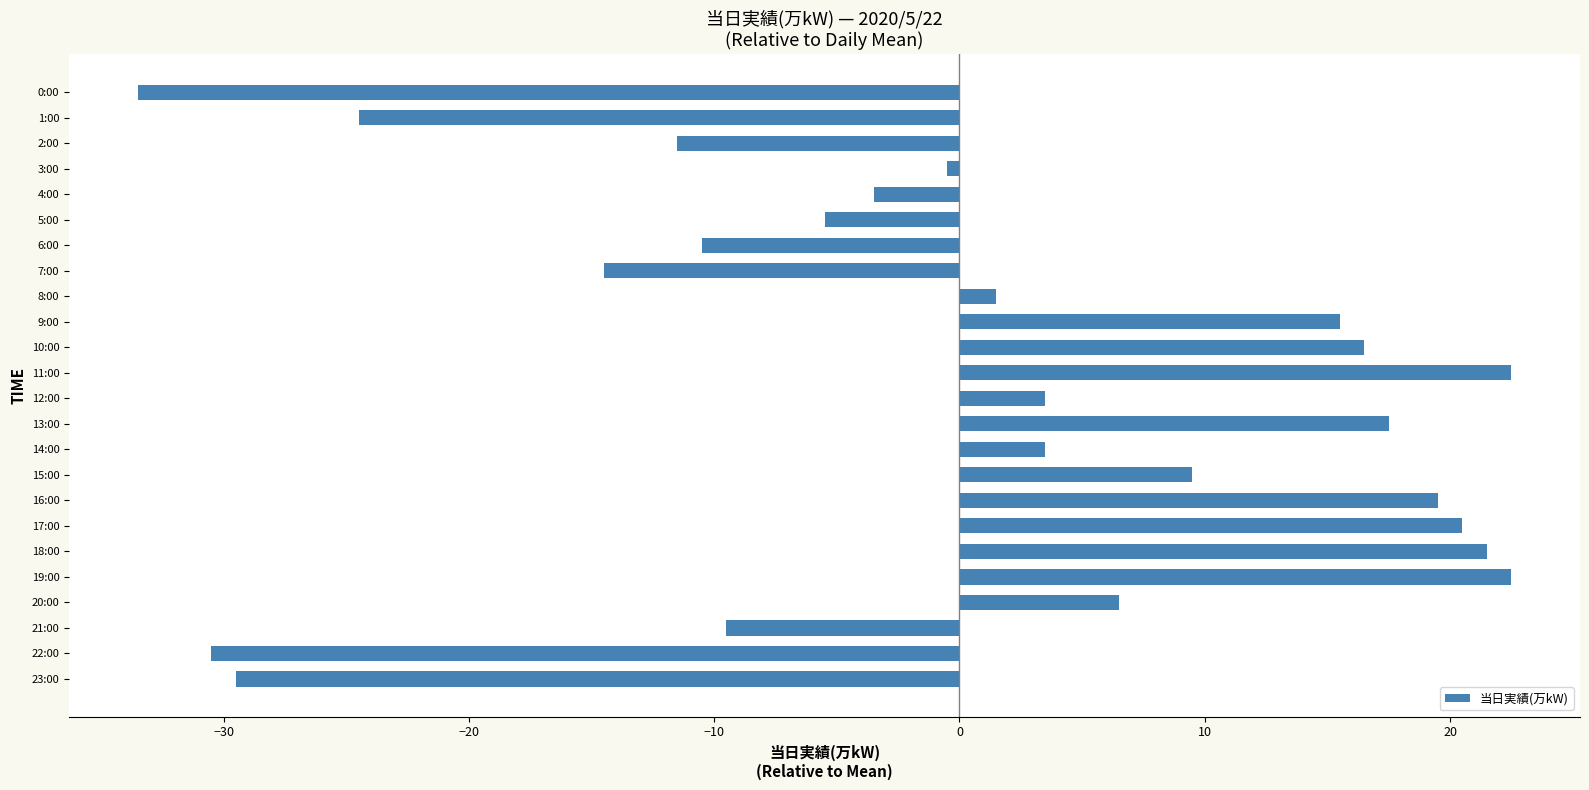

What is the label of the 1st bar from the bottom?

23:00